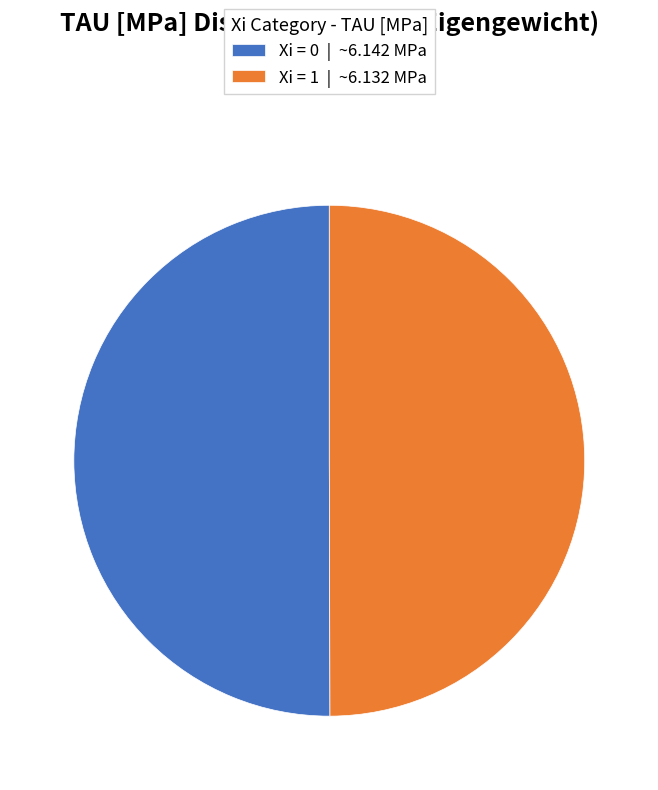

Is it true that Xi = 1 | ~6.132 MPa is 50% of the pie?

True